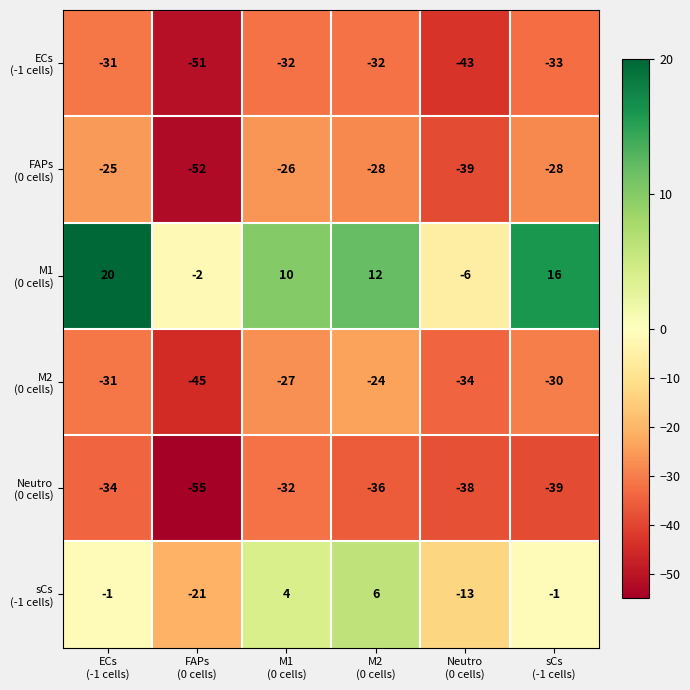

Rank the series by their maximum value, from lowest to highest.

Neutro (0 cells), ECs (-1 cells), FAPs (0 cells), M2 (0 cells), sCs (-1 cells), M1 (0 cells)